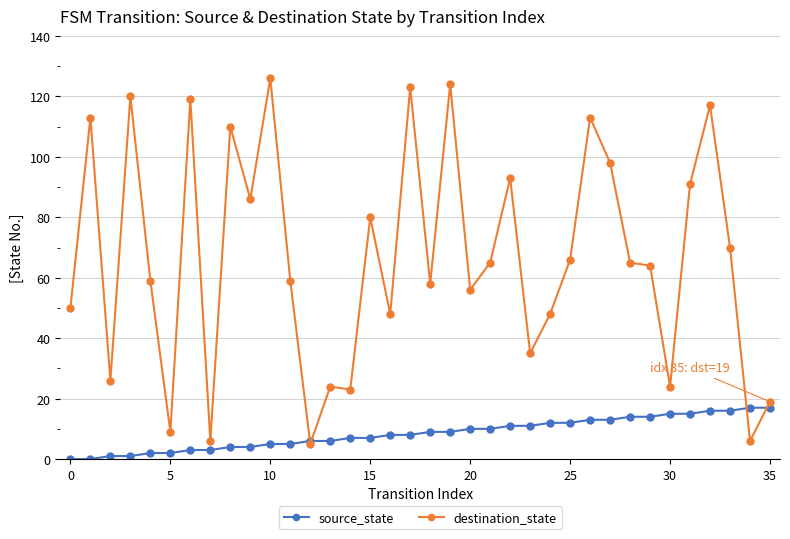

Reading left to right, extract all data points from this chart.

source_state: 0	0	1	1	2	2	3	3	4	4	5	5	6	6	7	7	8	8	9	9	10	10	11	11	12	12	13	13	14	14	15	15	16	16	17	17
destination_state: 50	113	26	120	59	9	119	6	110	86	126	59	5	24	23	80	48	123	58	124	56	65	93	35	48	66	113	98	65	64	24	91	117	70	6	19